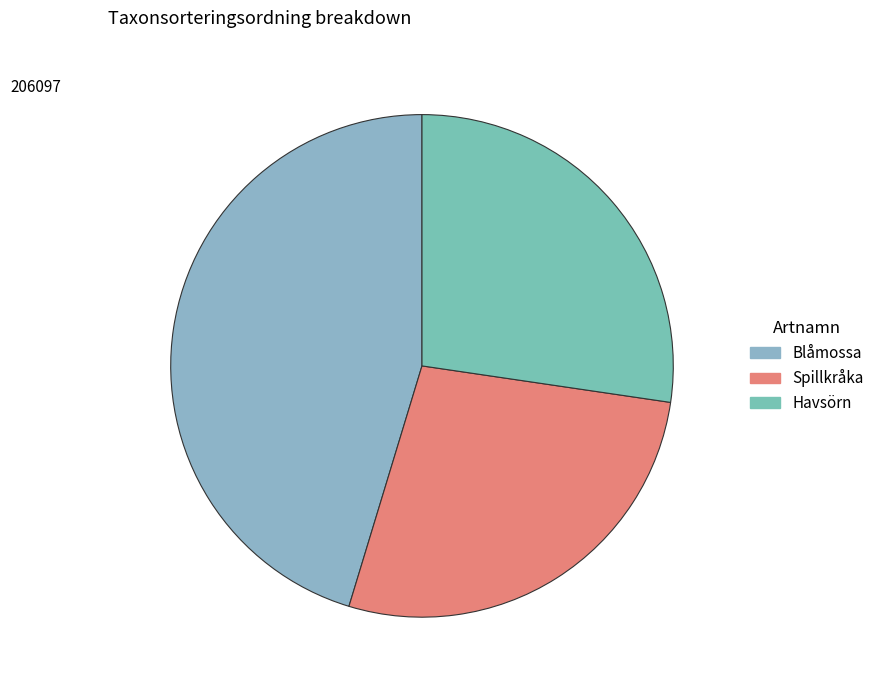

Is it true that Spillkråka is 27% of the pie?

True